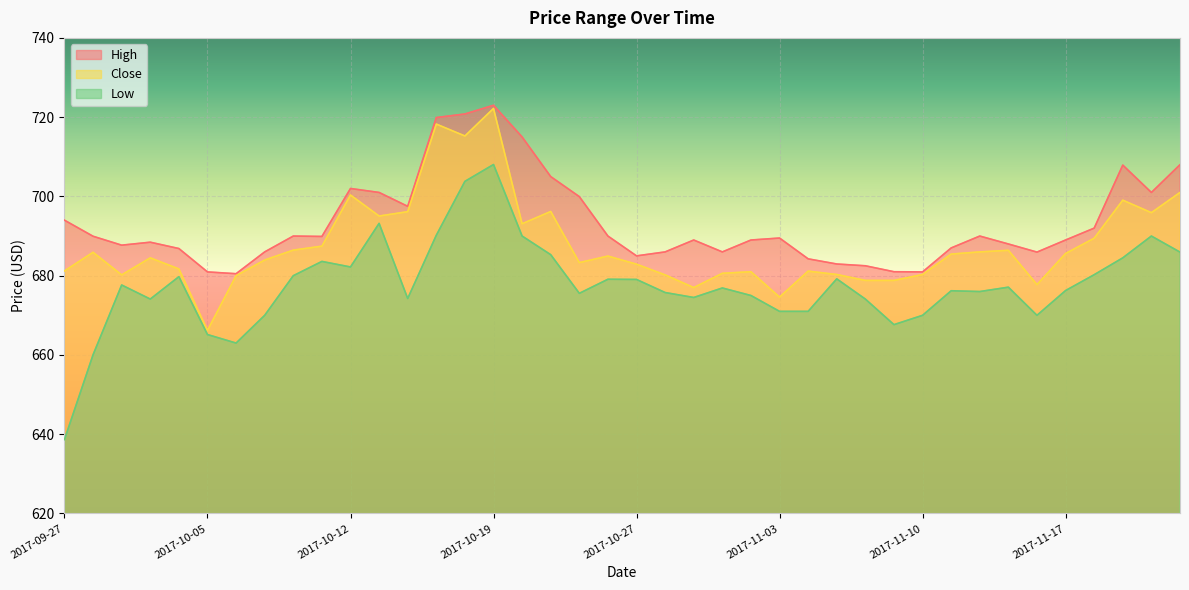

How many lines are shown in the chart?

3